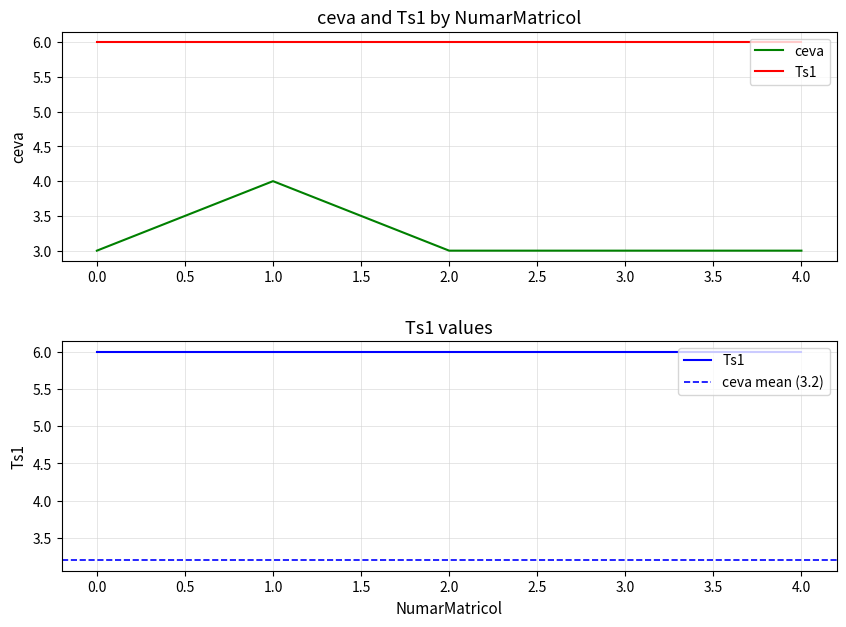

True or false: the data shows 4 at 1.0.

True